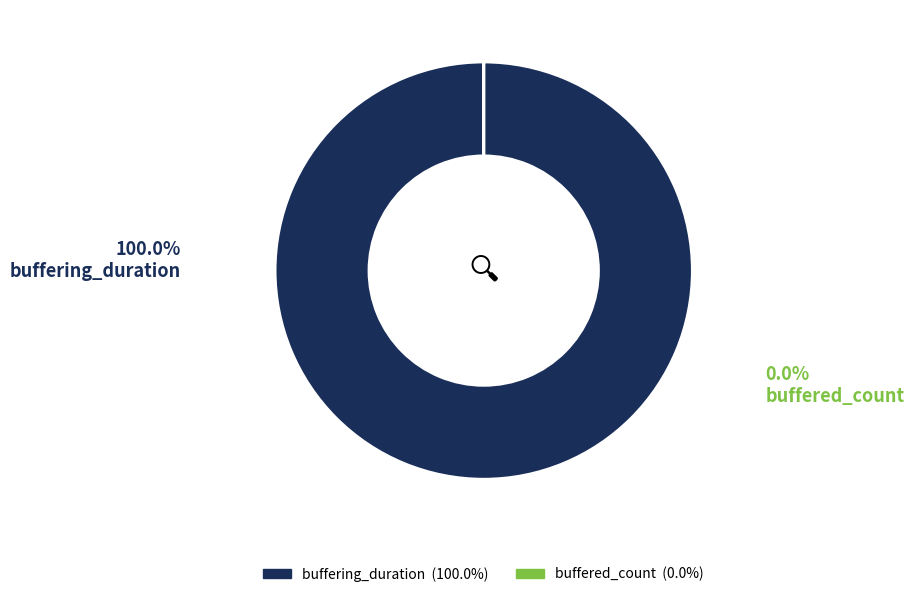

How much of the chart is everything except buffered_count?

100.0%